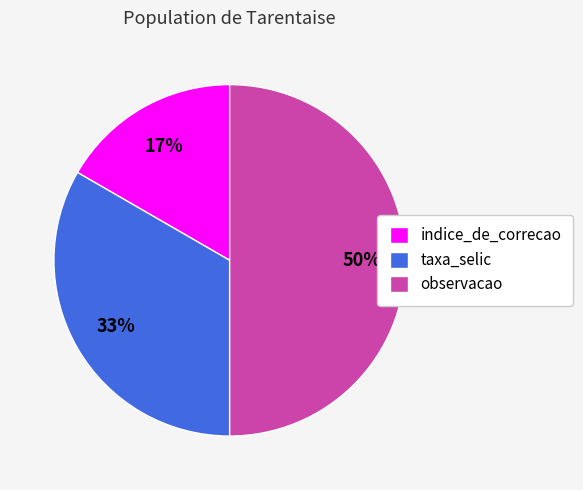

The observacao slice represents 50% of the pie. True or false?

True